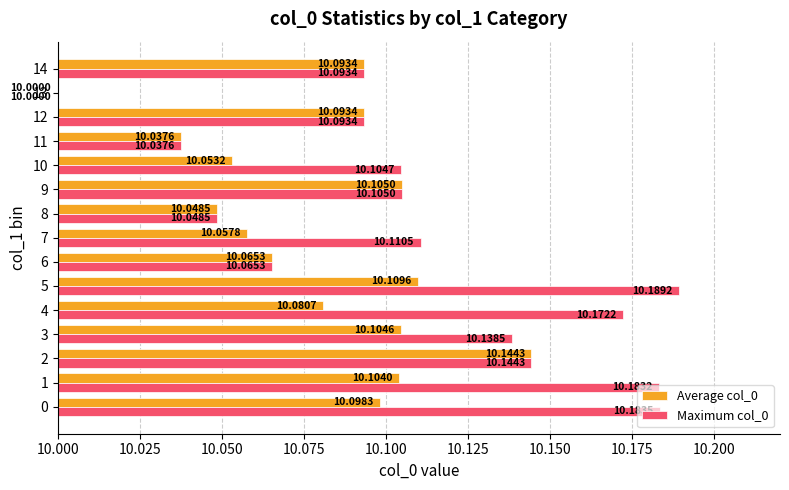

Which series has the largest total across all categories?

Maximum col_0